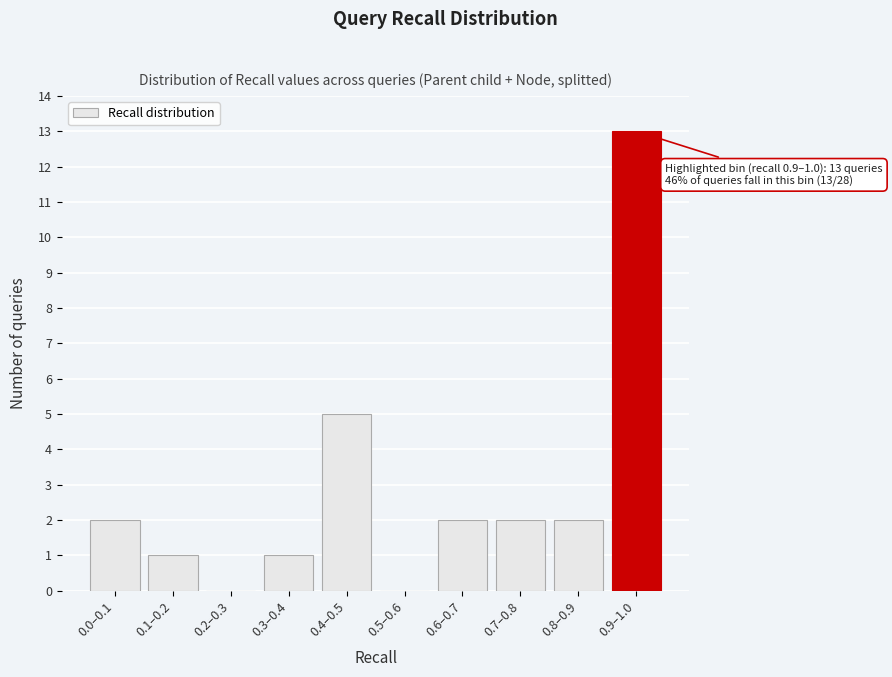

Reading left to right, list all the values displayed in this chart.

0.0–0.1=2	0.1–0.2=1	0.2–0.3=0	0.3–0.4=1	0.4–0.5=5	0.5–0.6=0	0.6–0.7=2	0.7–0.8=2	0.8–0.9=2	0.9–1.0=13